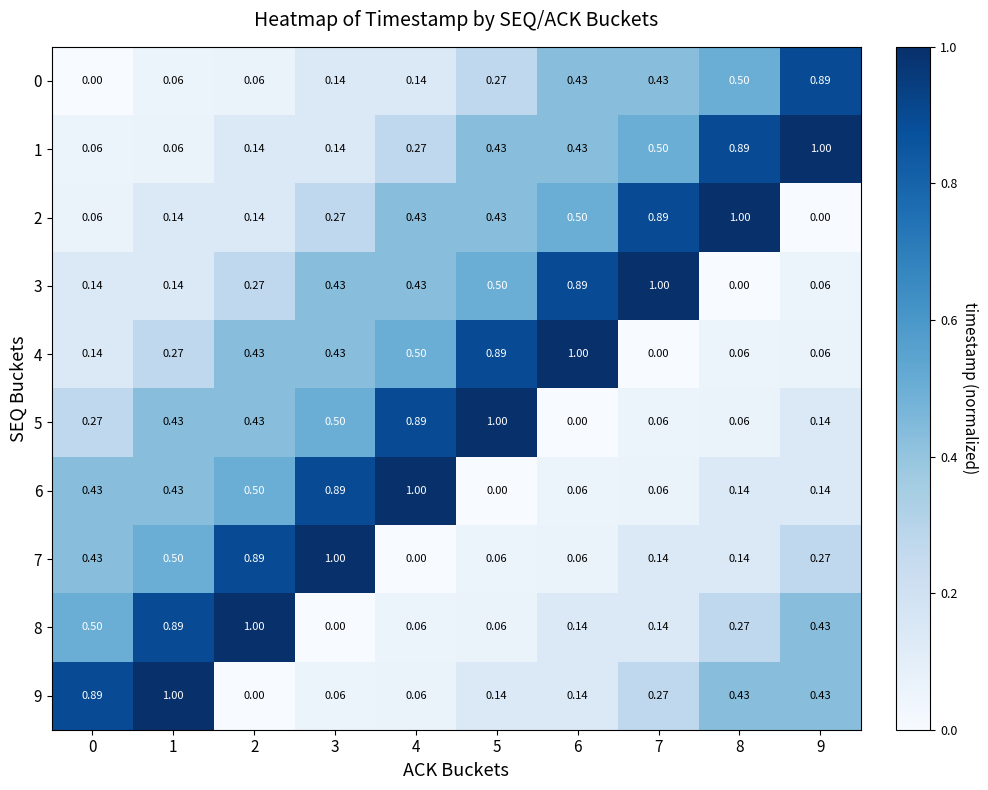

Is the value of 6 at 9 greater than the value of 0 at 9?

No